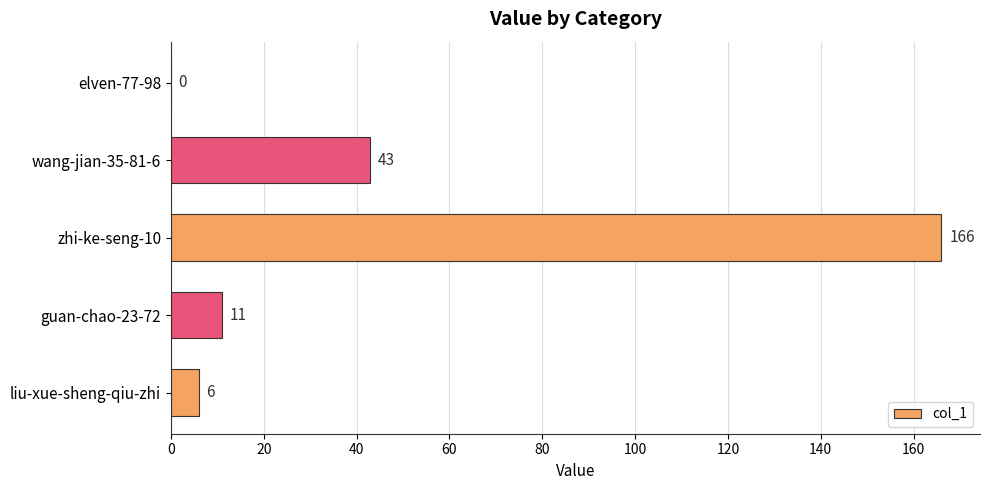

What is the sum of all values?

226